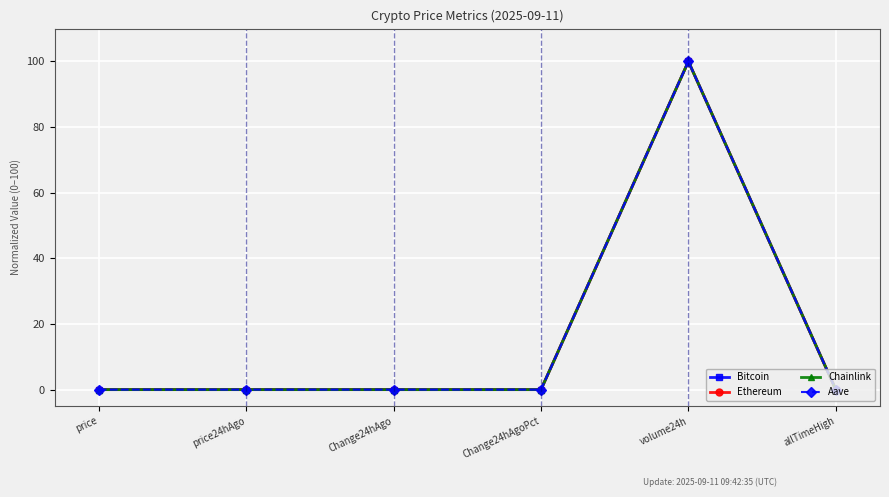

What is the label of the 4th point from the left?

Change24hAgoPct